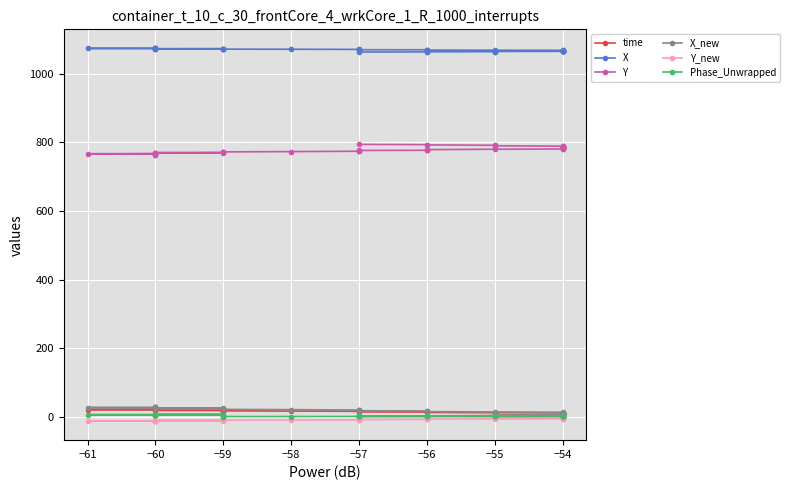

Where does the time series first go above 12?

−56